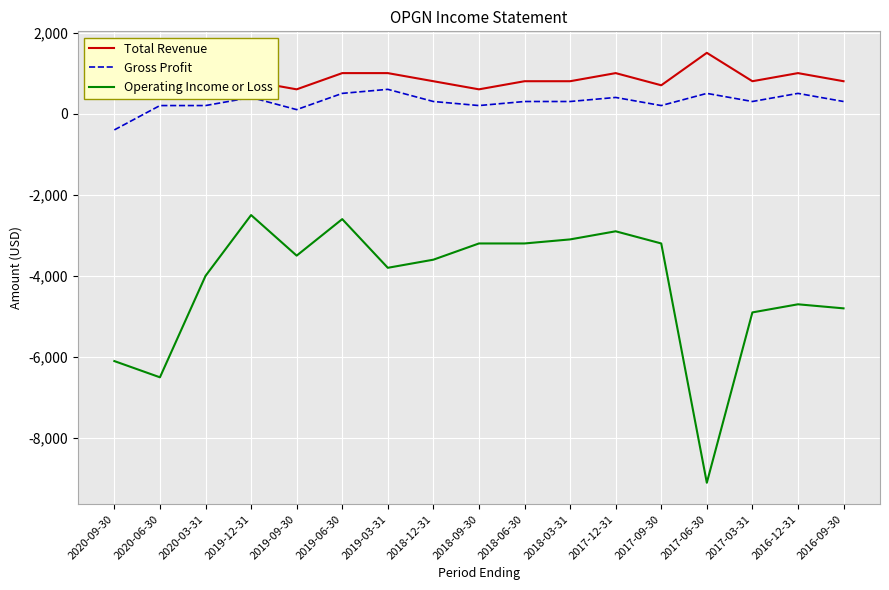

Is the value of Operating Income or Loss at 2018-09-30 greater than the value of Gross Profit at 2019-09-30?

No